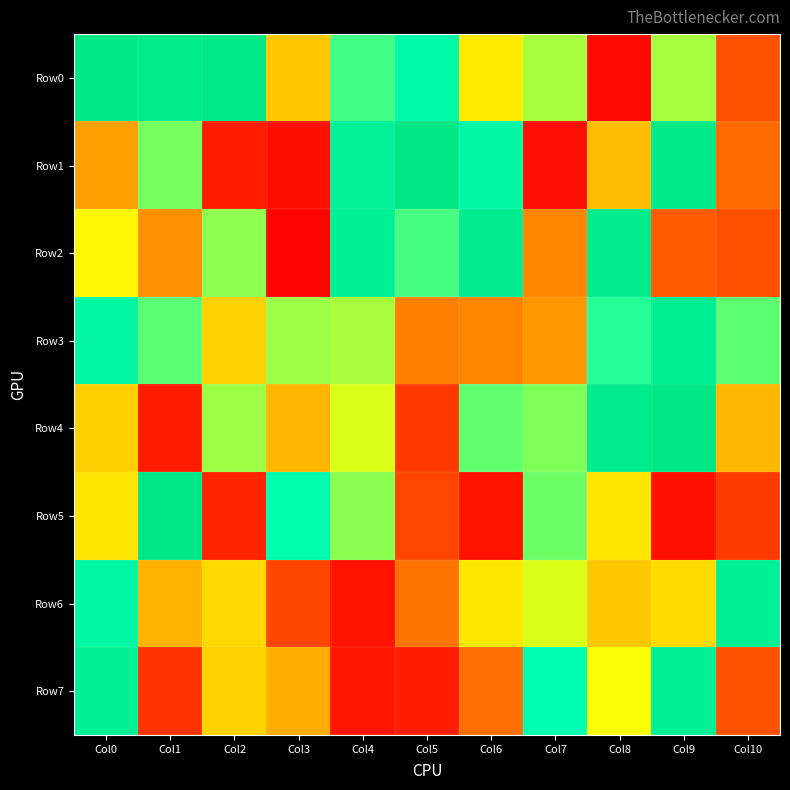

Which series has the largest total across all categories?

Row0